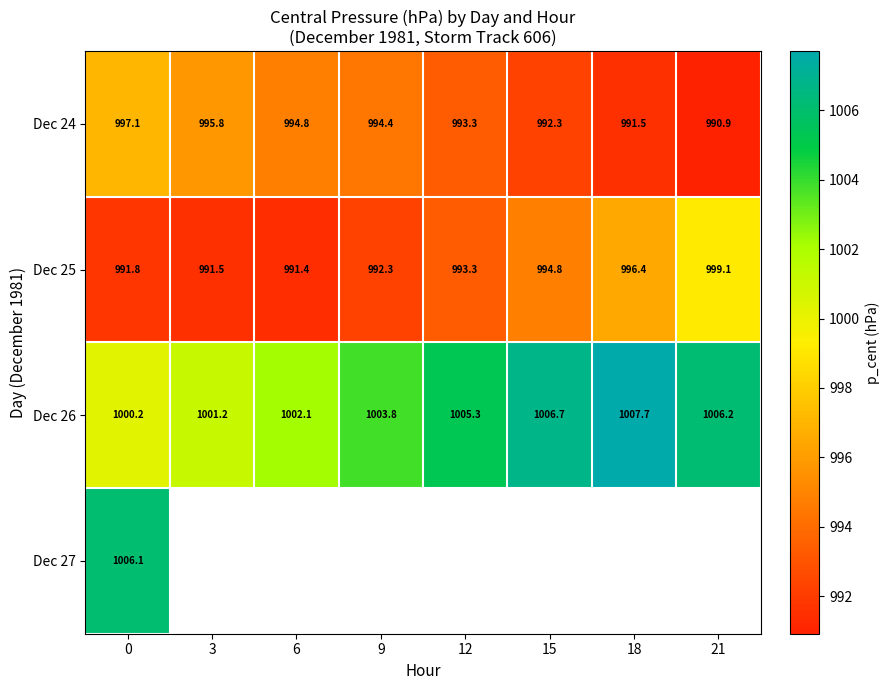

What value does the Dec 24 series have at 0?

997.1